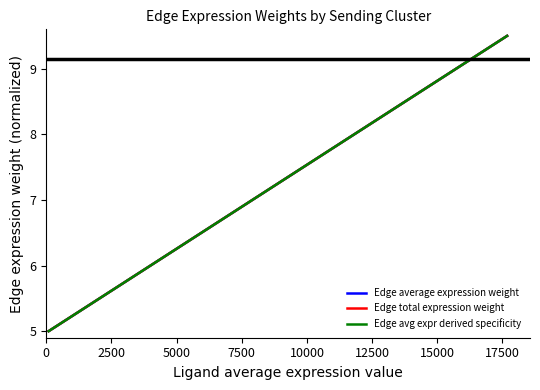

Is this an area chart (filled region under the line)?

No